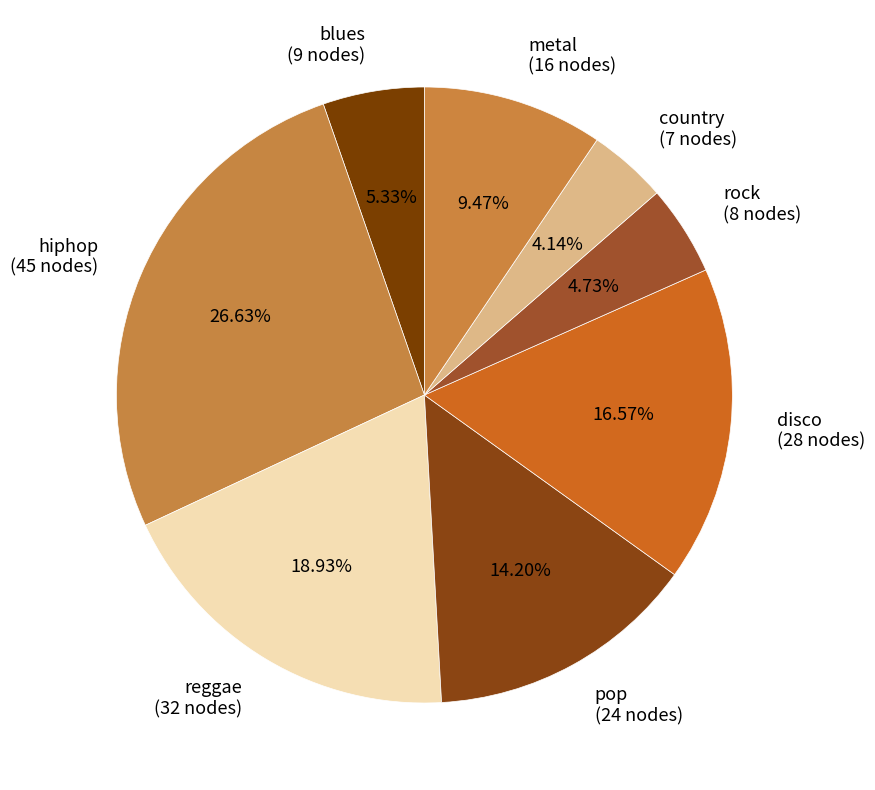

How many segments does this pie chart have?

8